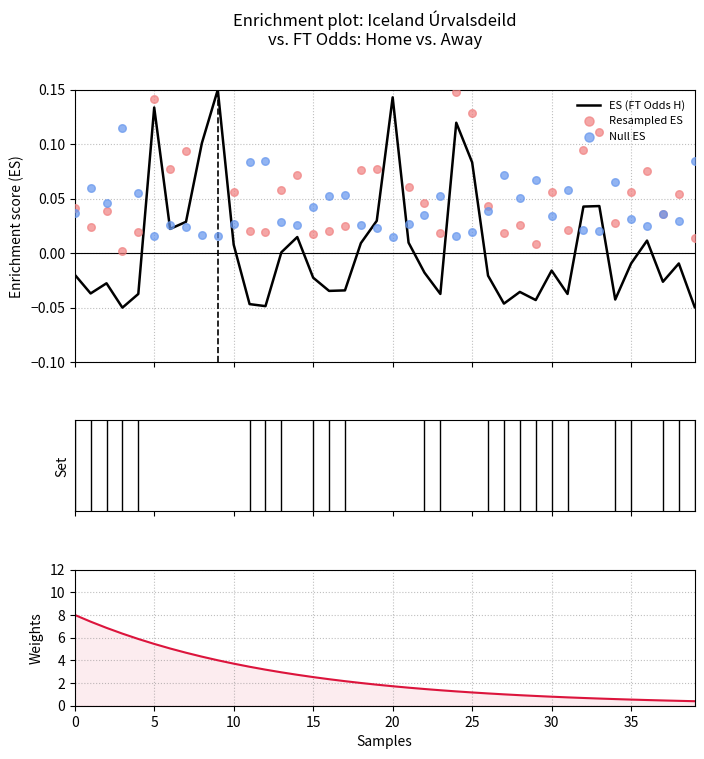

Which series has the largest total across all categories?

Weights